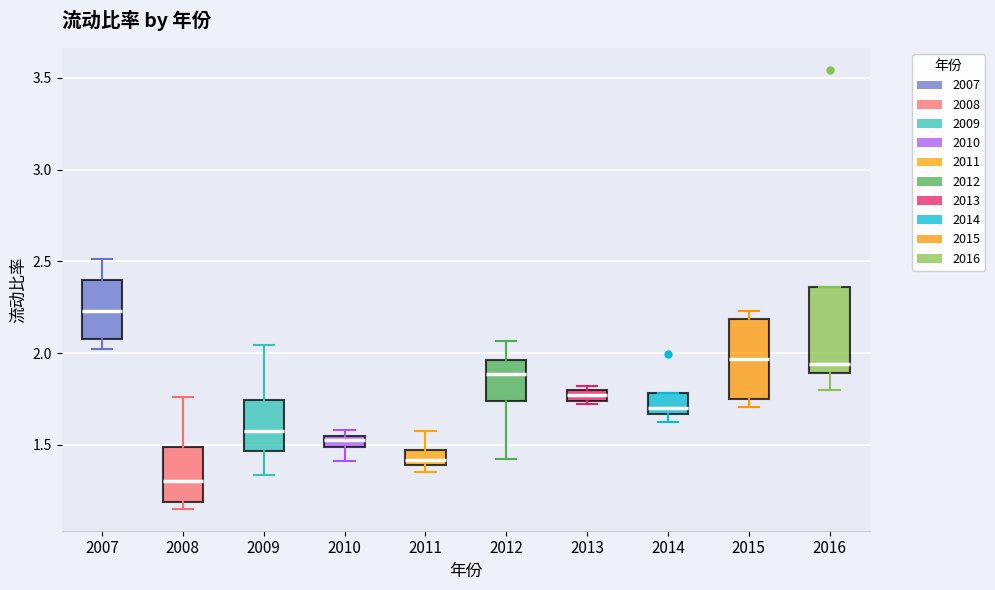

Which box's median line is the highest?

2007